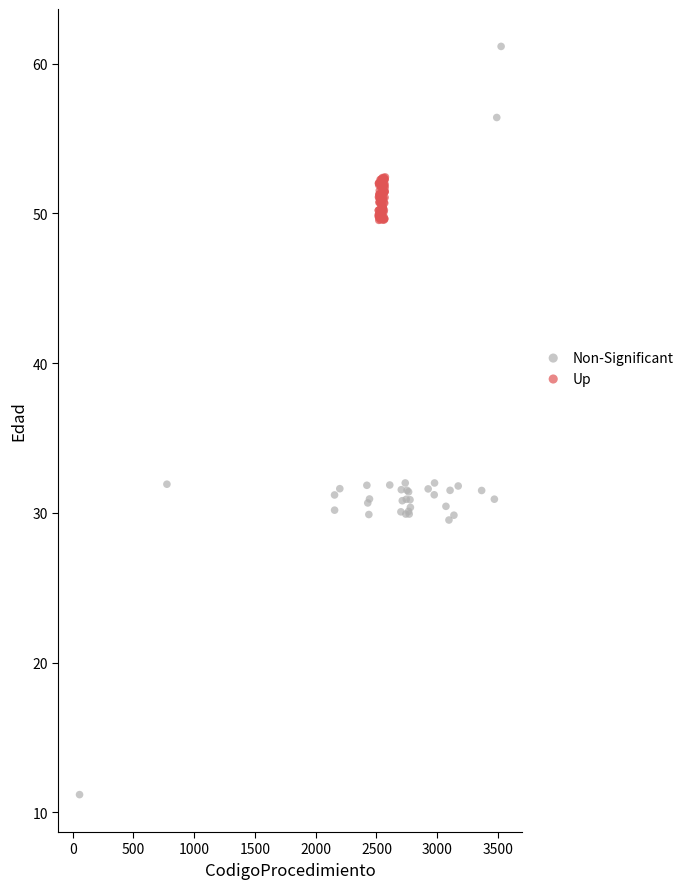

Which series contains the lowest Y value?

Non-Significant